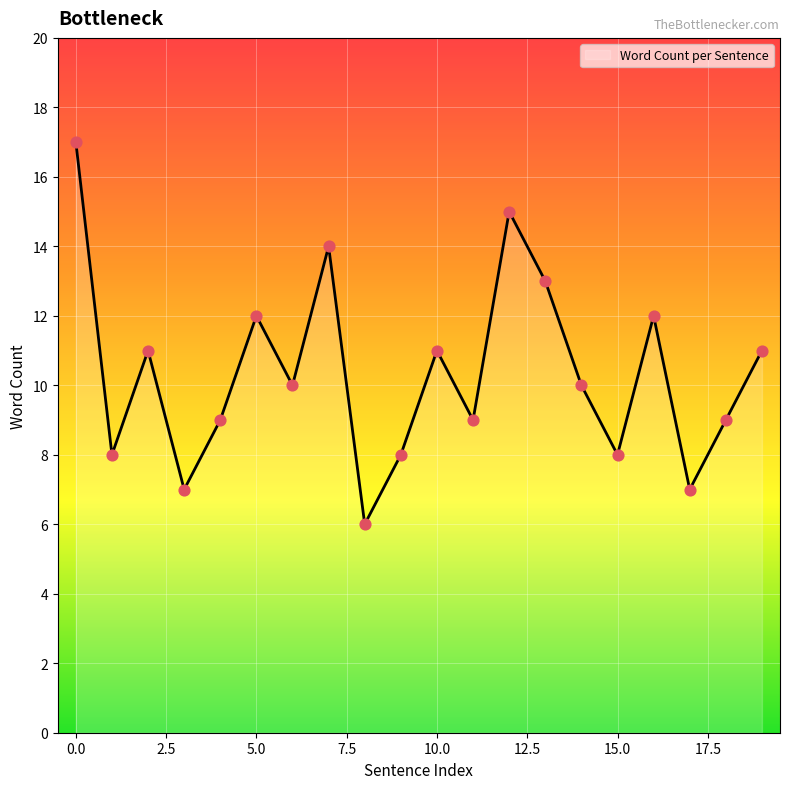

What is the greatest value displayed?

17